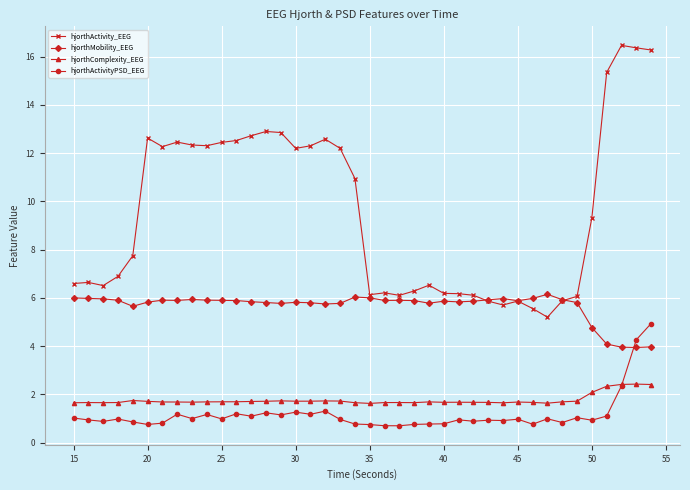

What is the minimum value for hjorthActivity_EEG?

5.2